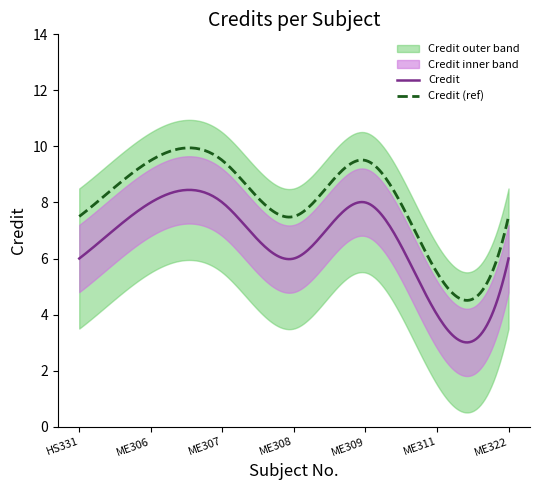

What is the difference between the maximum and minimum values?

4